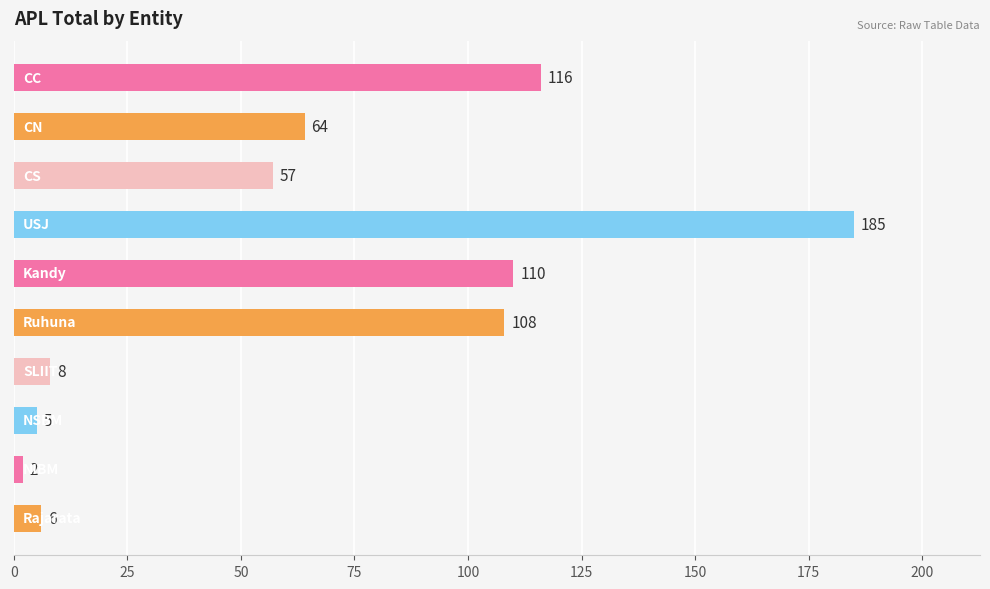

What is the value of the 7th bar from the top?

8